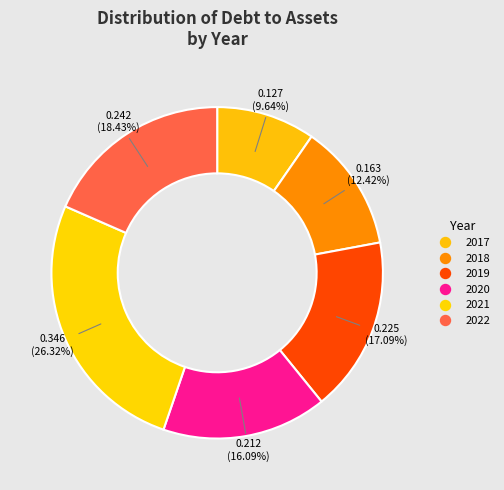

How many segments does this pie chart have?

6